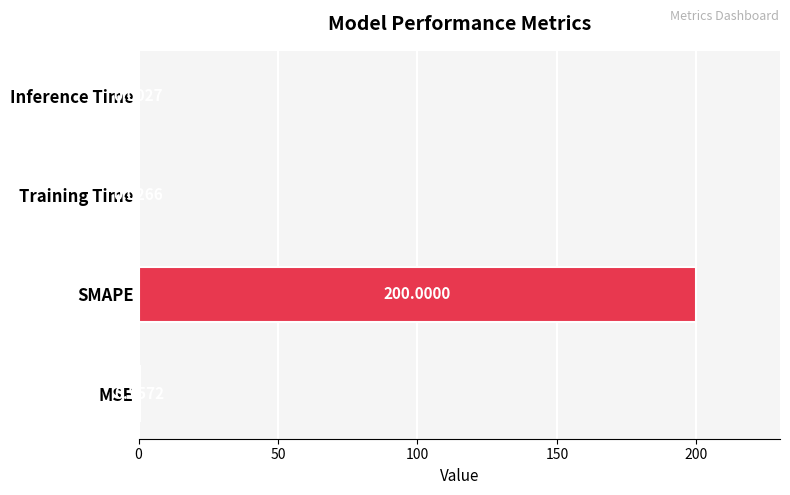

What is the change in value from SMAPE to Inference Time?

-200.0